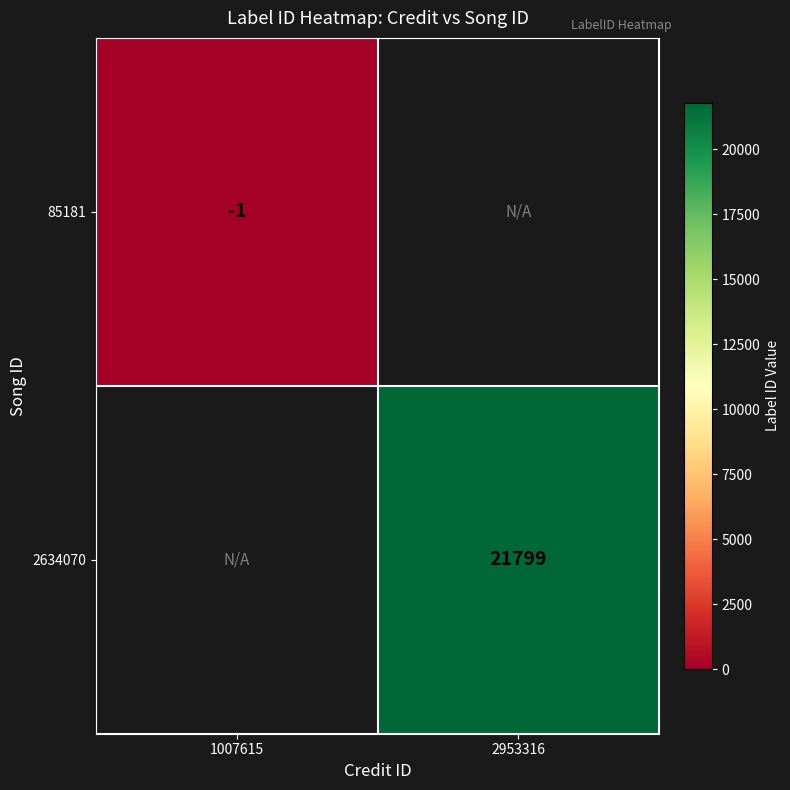

What is the smallest value displayed?

-1.0